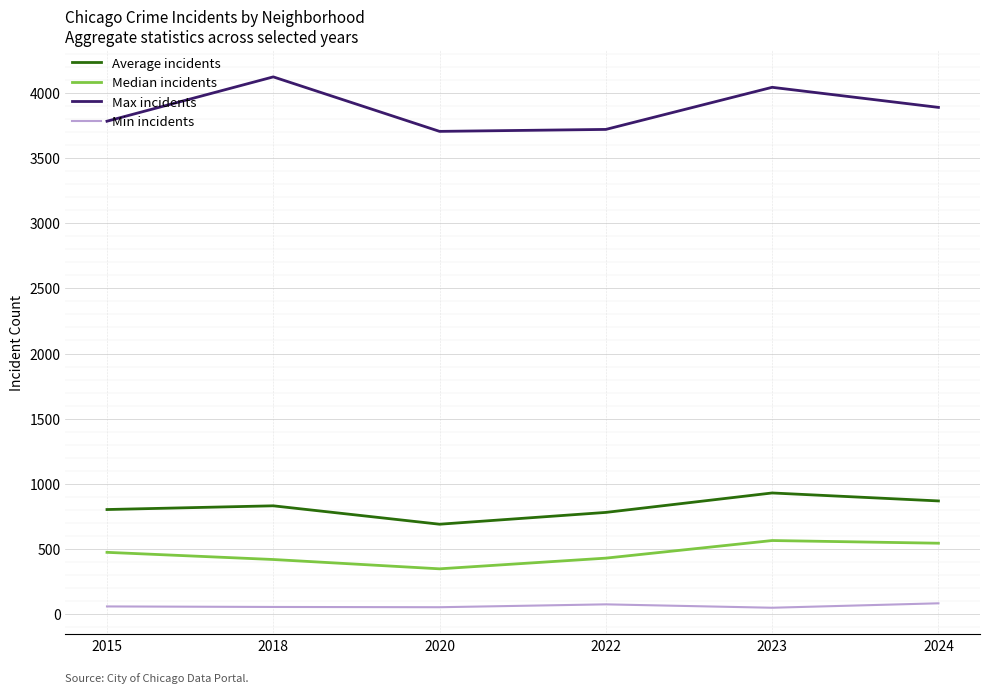

Which category has the lowest value in the Average incidents series?

2020